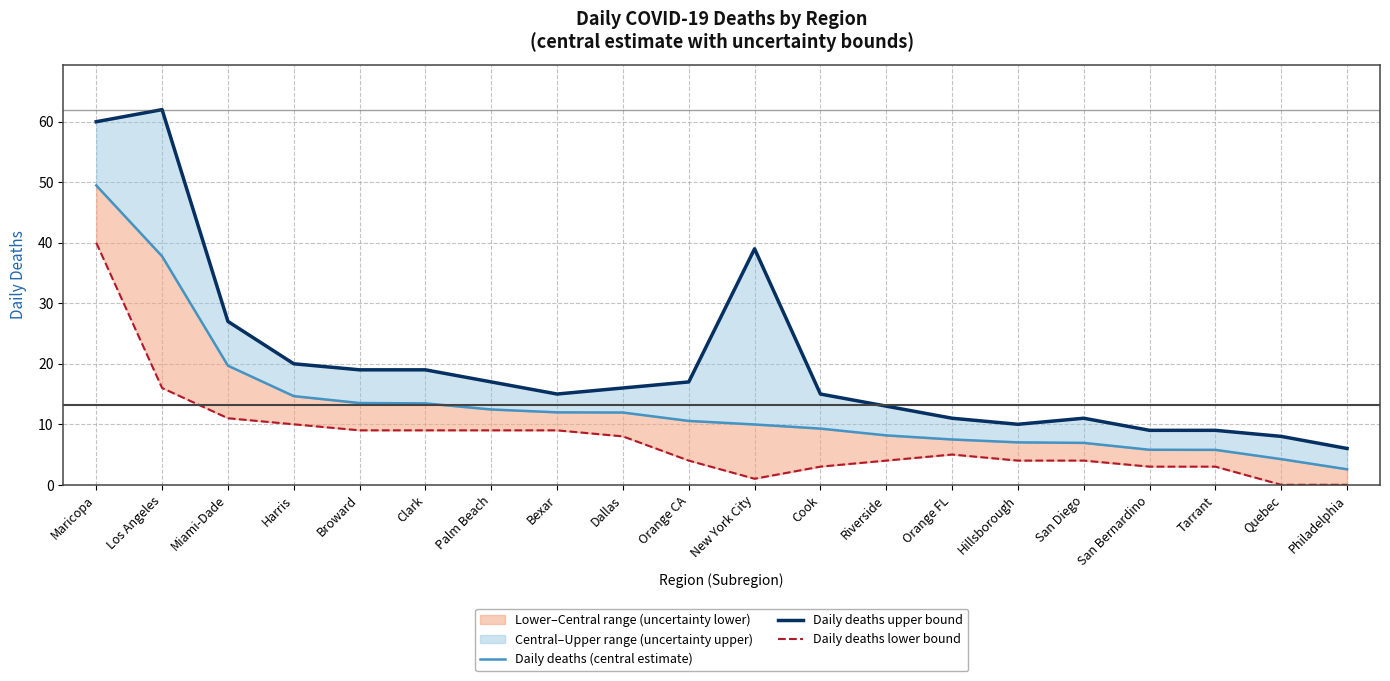

Rank the series by their average value, from highest to lowest.

Daily deaths upper bound, Daily deaths (central estimate), Daily deaths lower bound